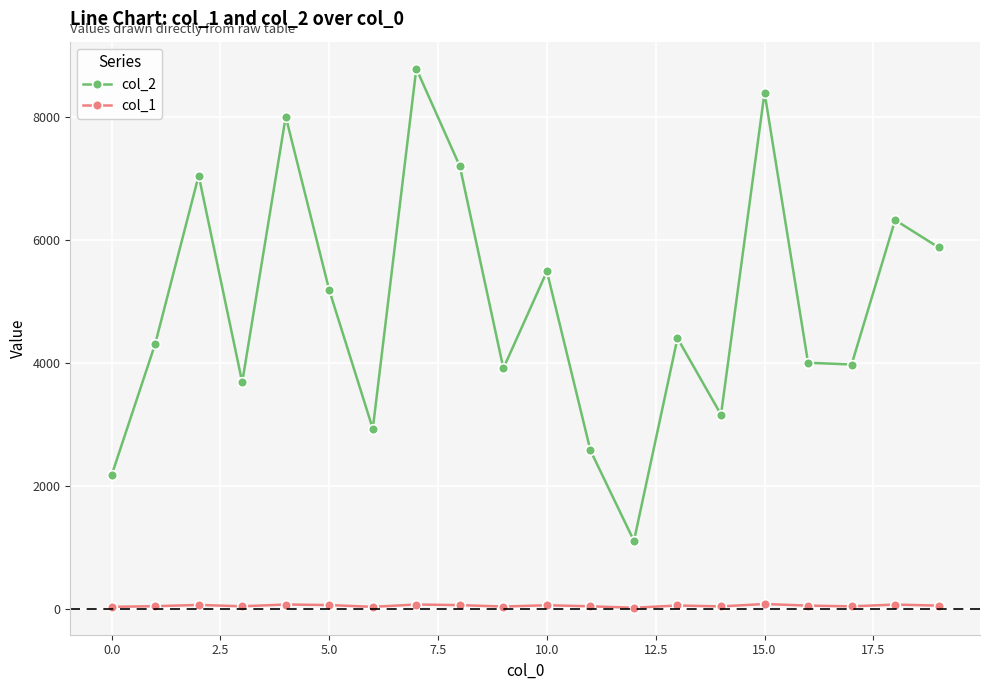

What is the difference between the maximum and minimum values in the col_1 series?

61